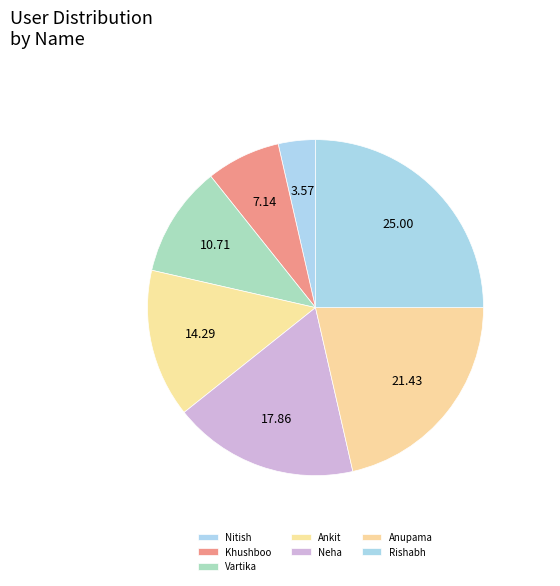

Approximately how many times larger is the value at Nitish compared to Rishabh?

0.1